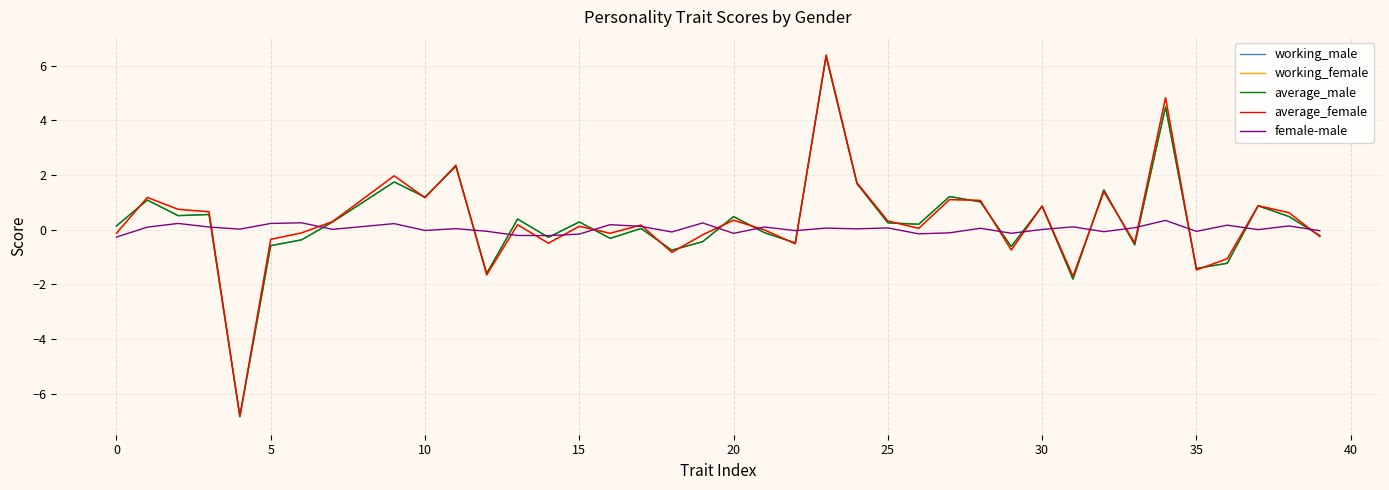

What is the smallest value displayed?

-6.8